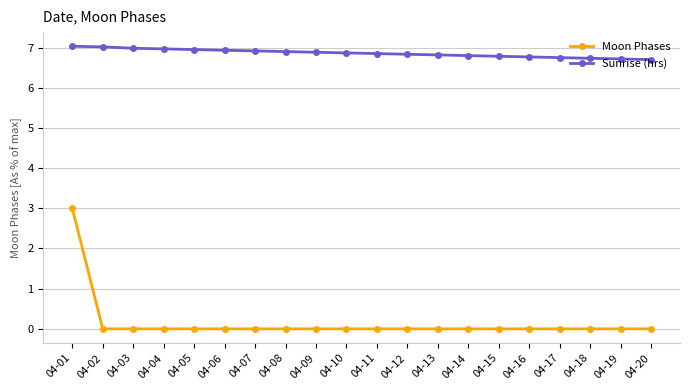

Which series has the largest total across all categories?

Sunrise (hrs)